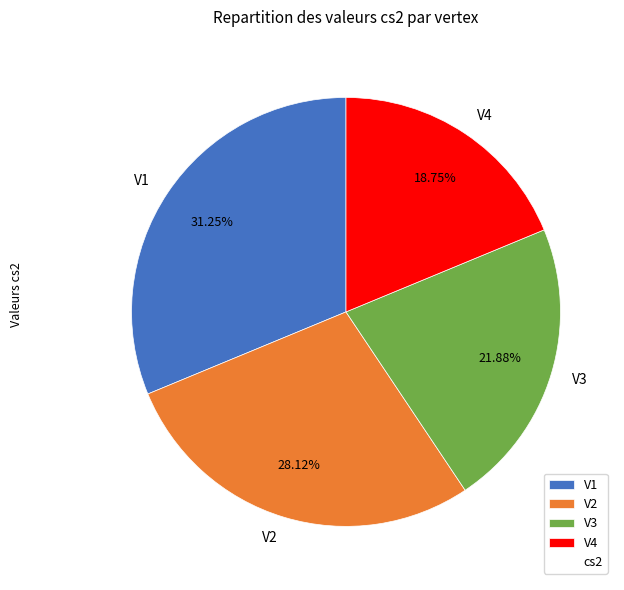

Which category has the biggest portion of the pie?

V1